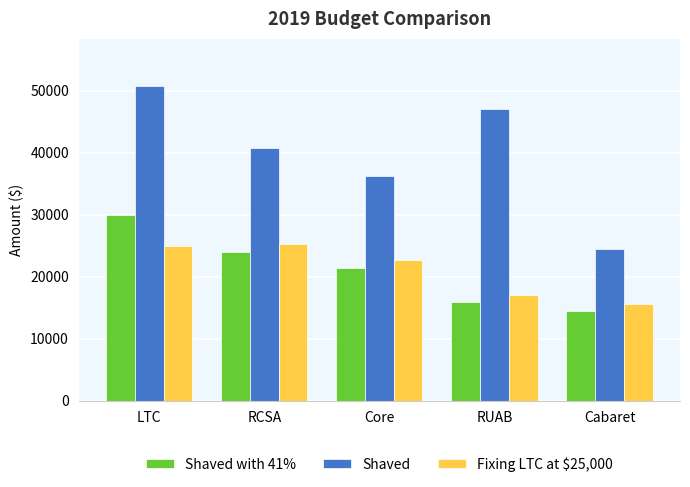

At how many categories does at least one series exceed 44967?

2